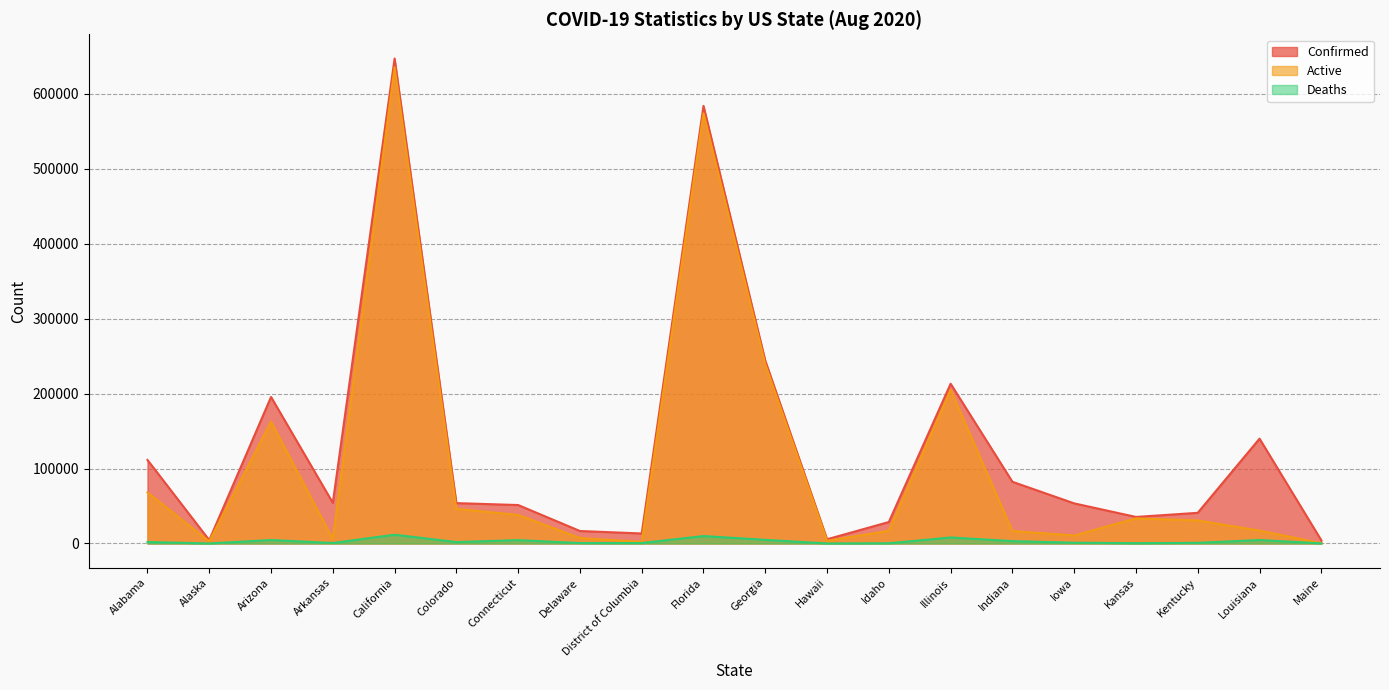

Which series has the largest total across all categories?

Confirmed